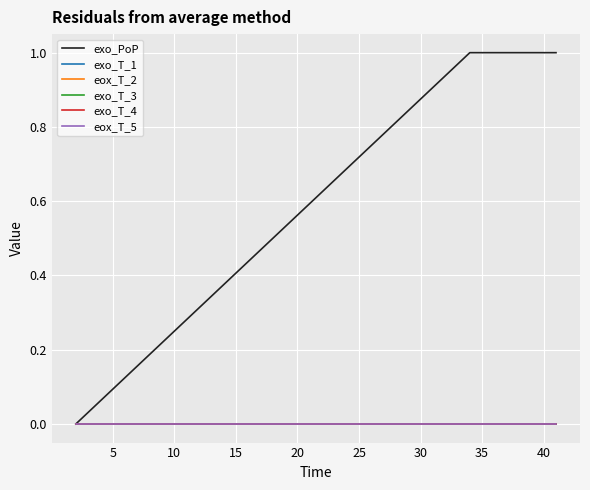

True or false: exo_PoP and exo_T_1 cross at least once.

False